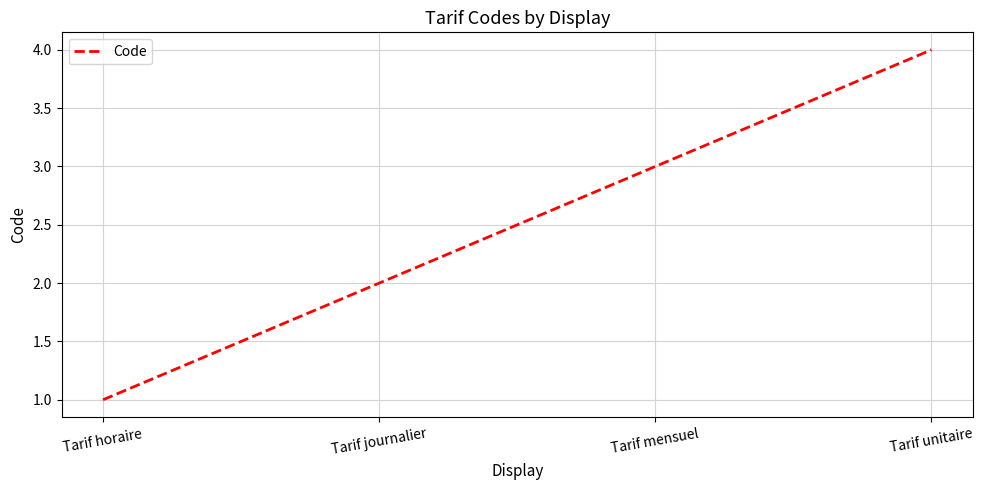

Count the number of data series in this chart.

1